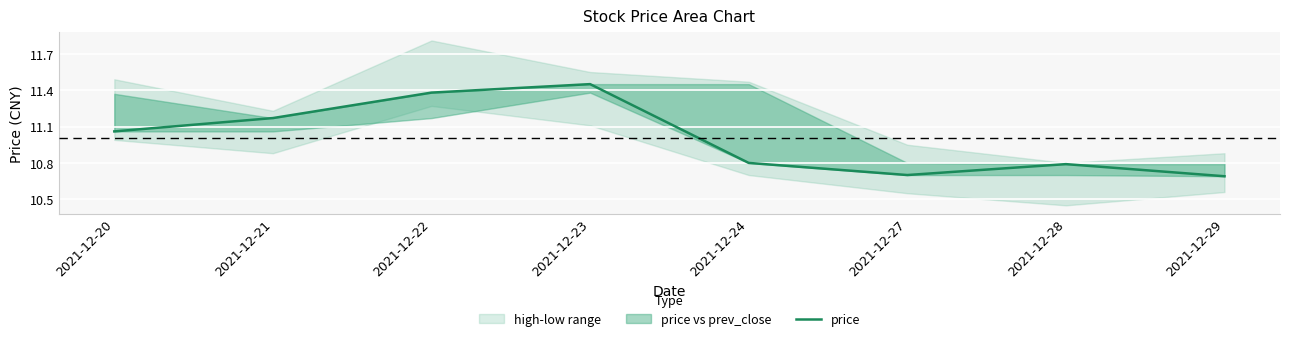

What is the difference between the maximum and second lowest values?

0.8